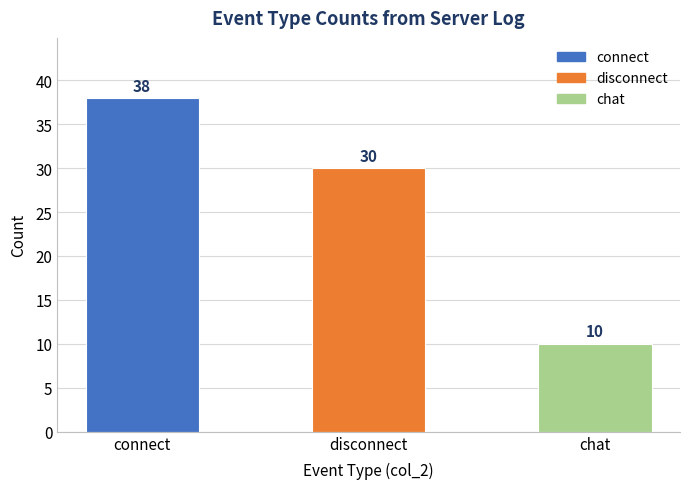

What is the change in value from connect to disconnect?

-8